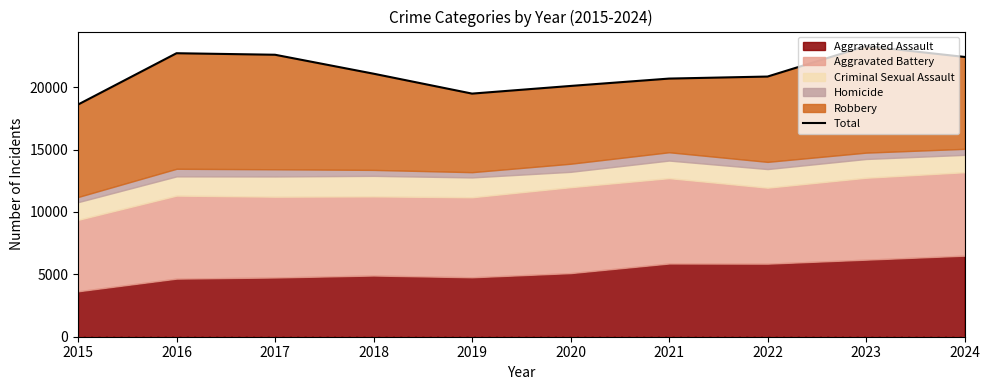

How many lines are shown in the chart?

1